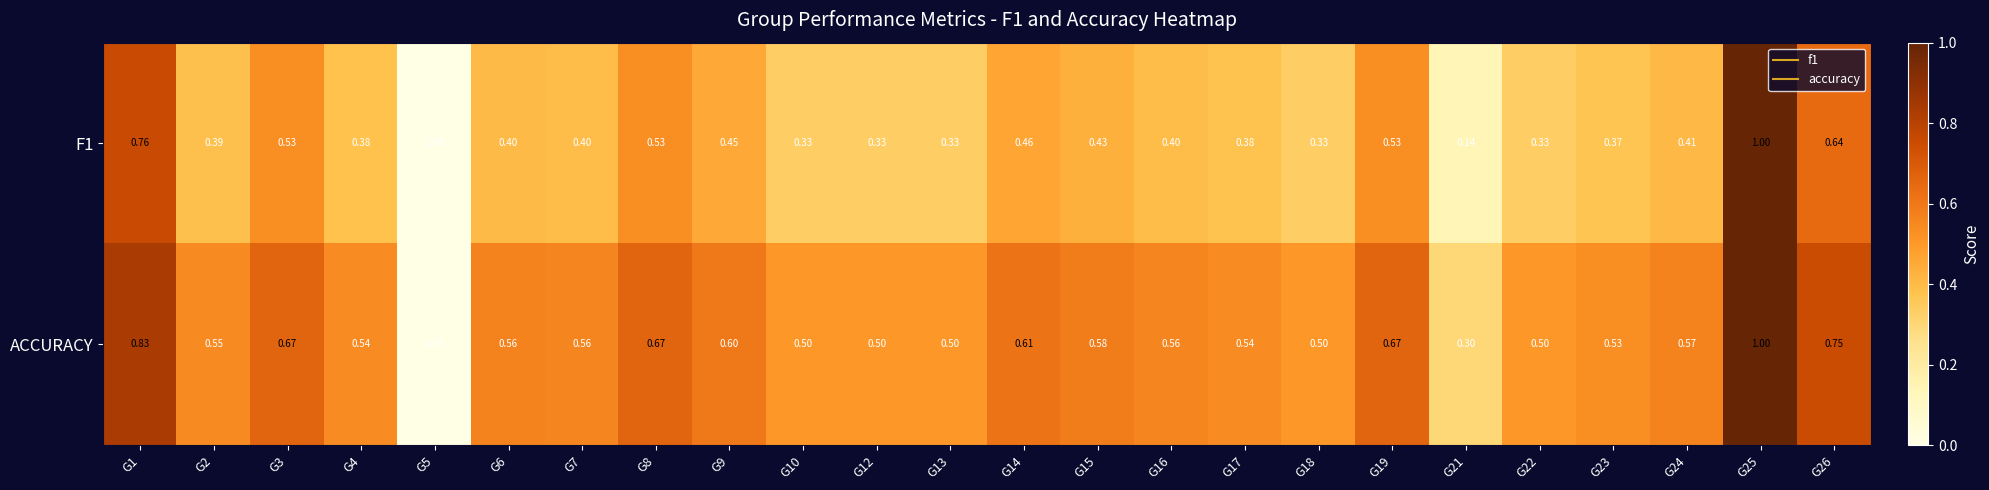

Is the value of ACCURACY at G4 greater than the value of F1 at G8?

Yes